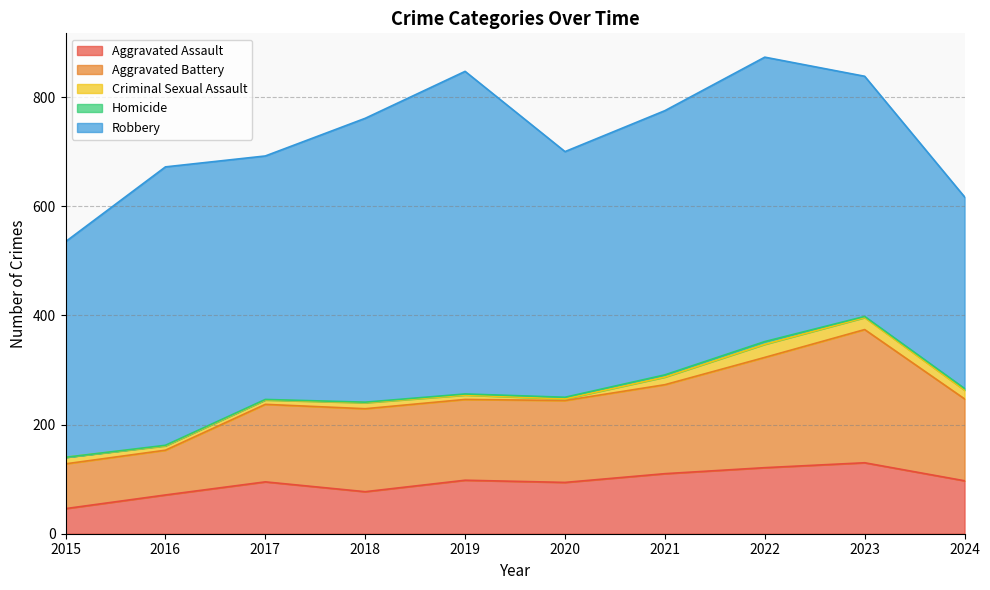

What is the sum of the Criminal Sexual Assault values at 2020 and 2015?

15